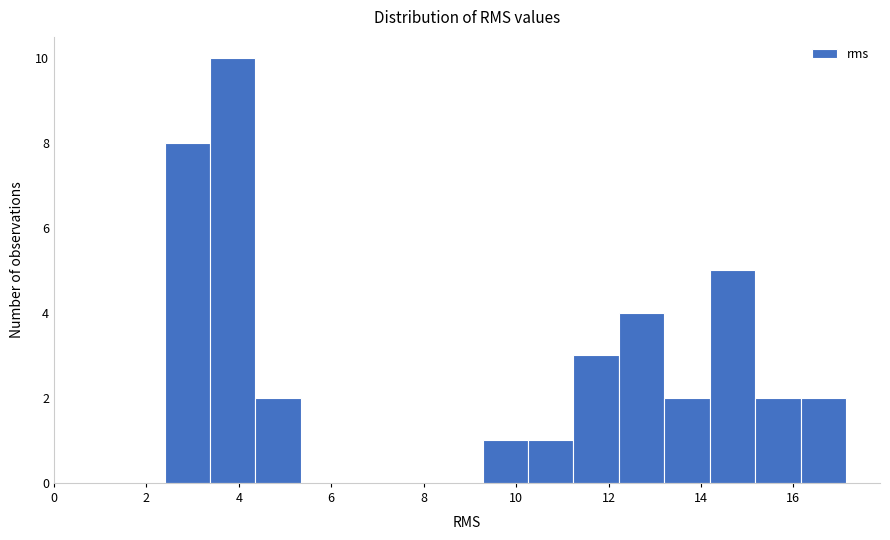

Reading left to right, transcribe this chart: for each bar, give the range it covers on the x-axis and its height. Neither the bar edges nor the heights are printed on the chart, so give them approximately, as read against the axes.

2.4 to 3.4: 8
3.4 to 4.4: 10
4.4 to 5.4: 2
5.4 to 6.4: 0
6.4 to 7.4: 0
7.4 to 8.2: 0
8.2 to 9.2: 0
9.2 to 10.2: 1
10.2 to 11.2: 1
11.2 to 12.2: 3
12.2 to 13.2: 4
13.2 to 14.2: 2
14.2 to 15.2: 5
15.2 to 16.2: 2
16.2 to 17.2: 2